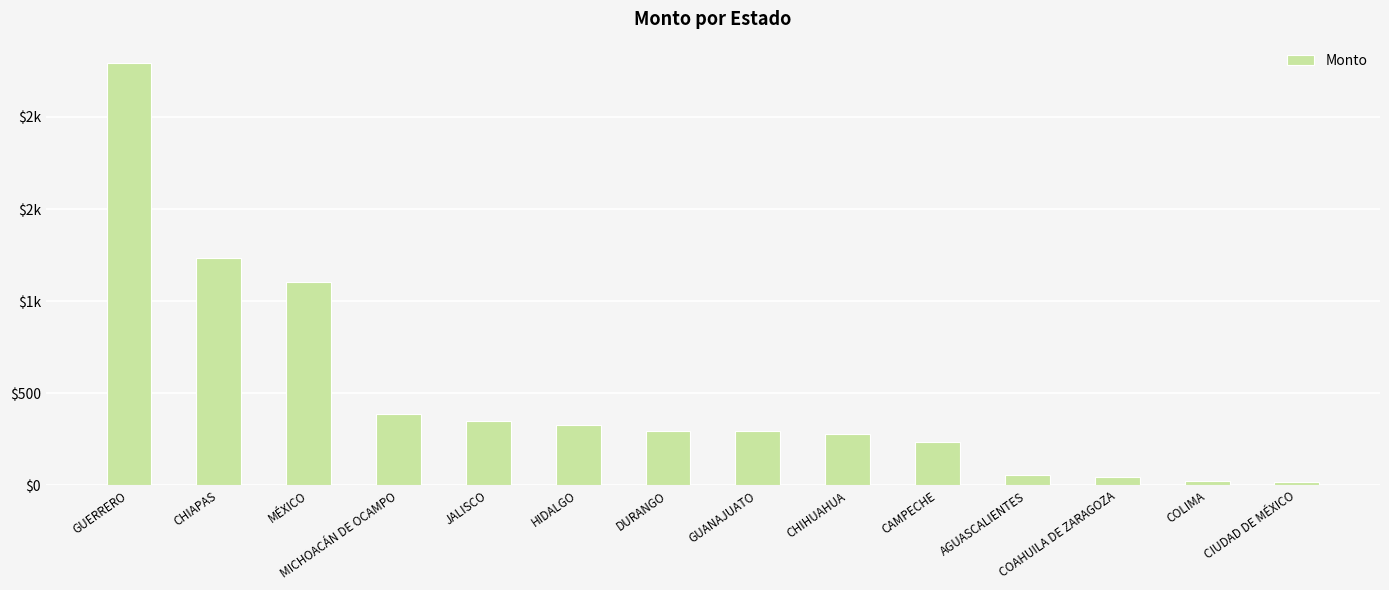

What is the smallest value displayed?

18.1